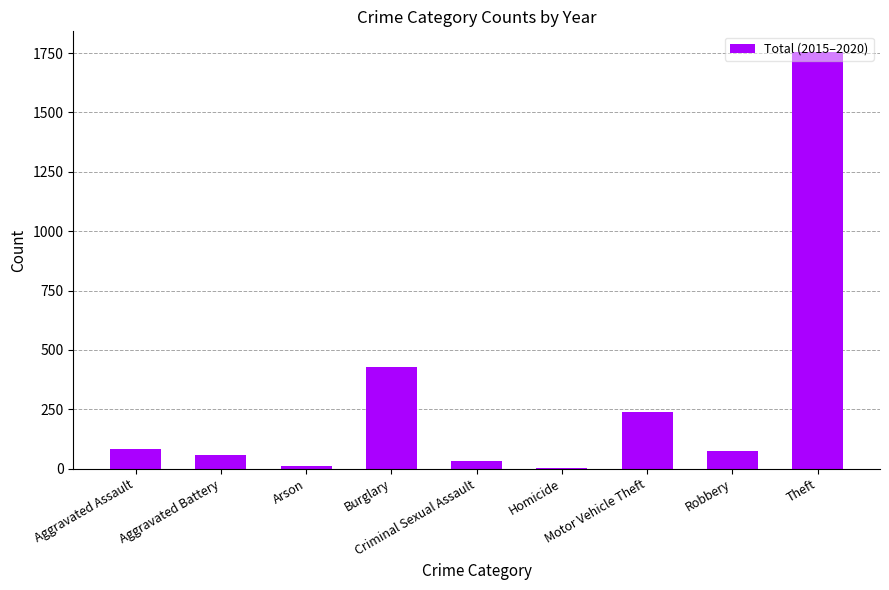

Are the bars grouped side by side (vs. stacked)?

No